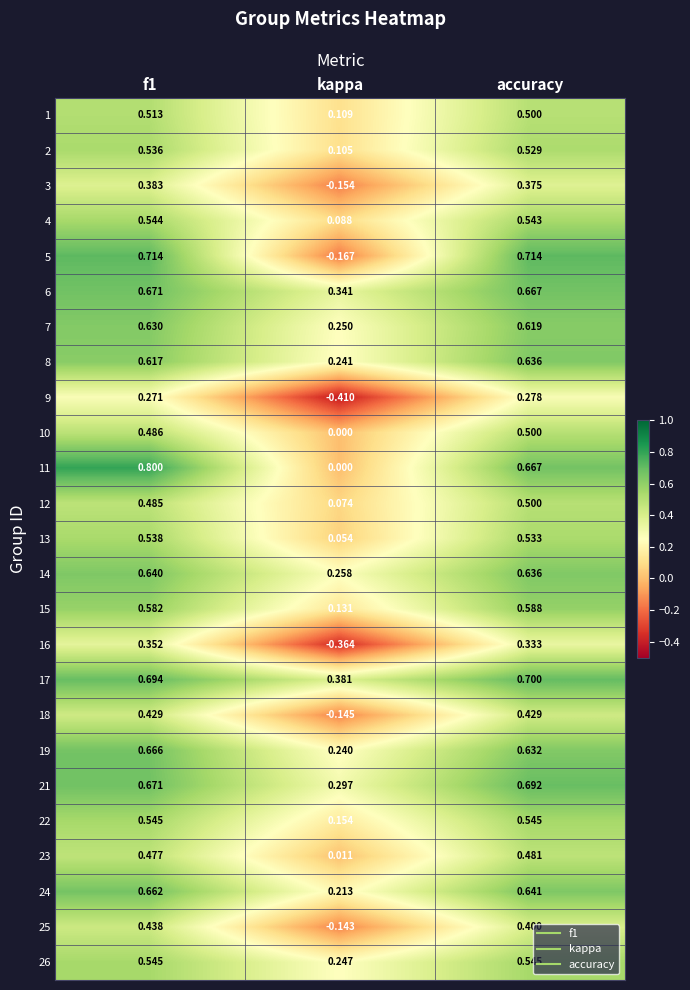

At which label does 11 reach its minimum?

kappa